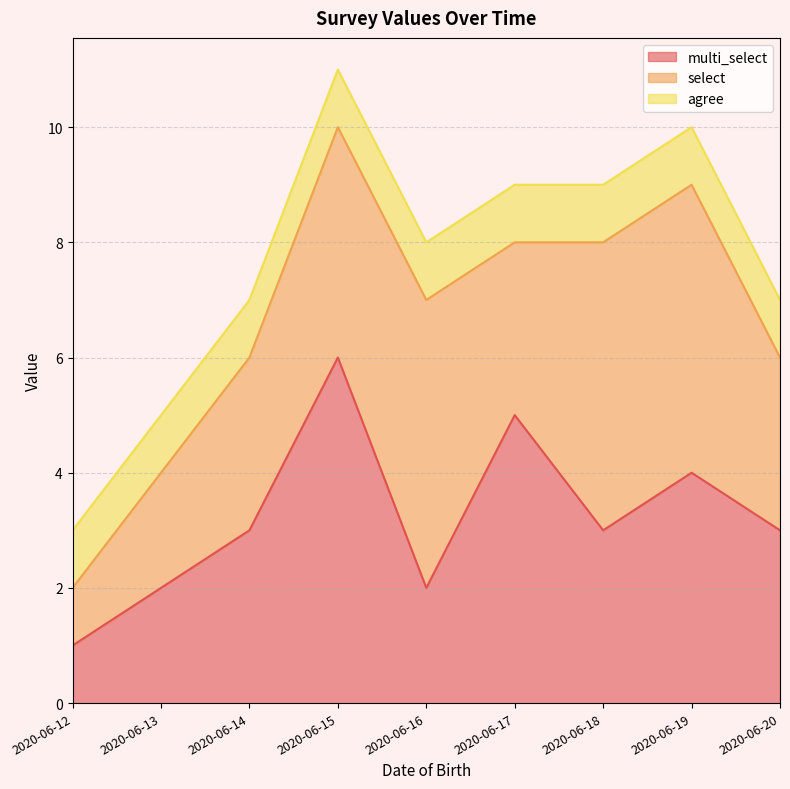

What is the sum of all agree values?

9